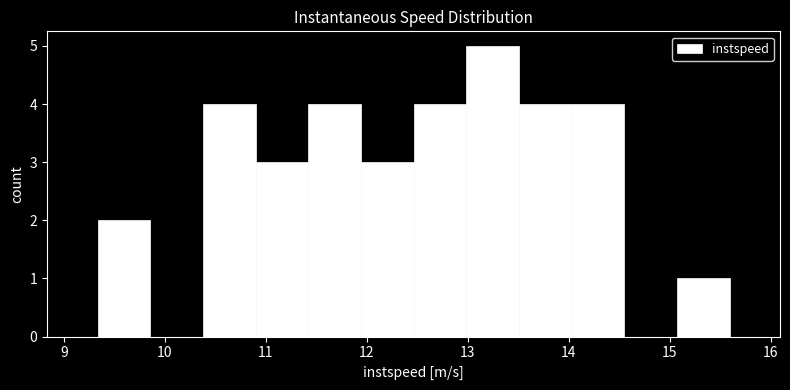

Reading left to right, transcribe this chart: for each bar, give the range it covers on the x-axis and its height. Neither the bar edges nor the heights are printed on the chart, so give them approximately, as read against the axes.

9.3 to 9.9: 2
9.9 to 10.4: 0
10.4 to 10.9: 4
10.9 to 11.4: 3
11.4 to 11.9: 4
11.9 to 12.5: 3
12.5 to 13.0: 4
13.0 to 13.5: 5
13.5 to 14.0: 4
14.0 to 14.5: 4
14.5 to 15.1: 0
15.1 to 15.6: 1